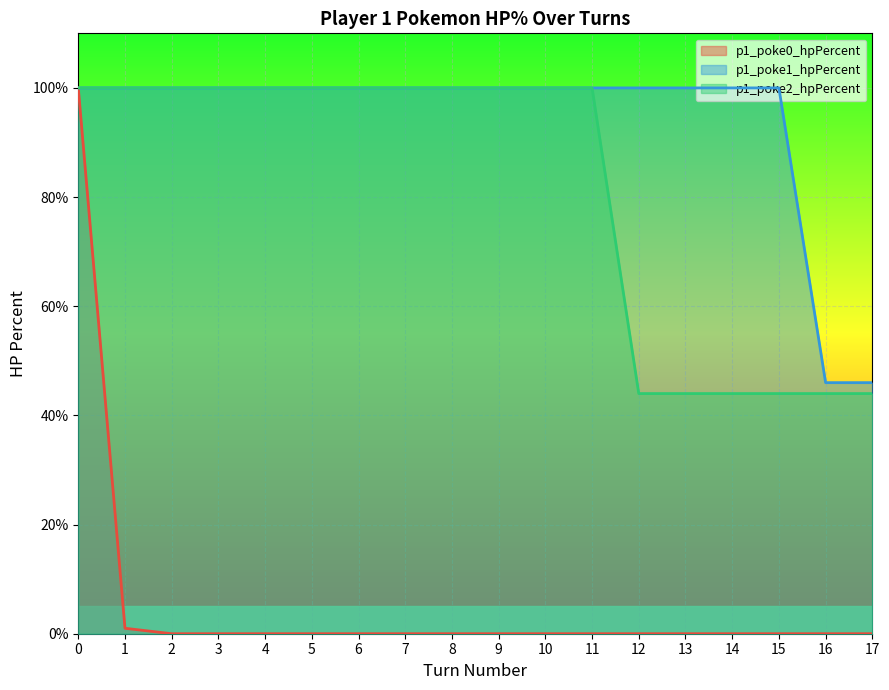

The value of p1_poke0_hpPercent at 6 is 65. True or false?

False